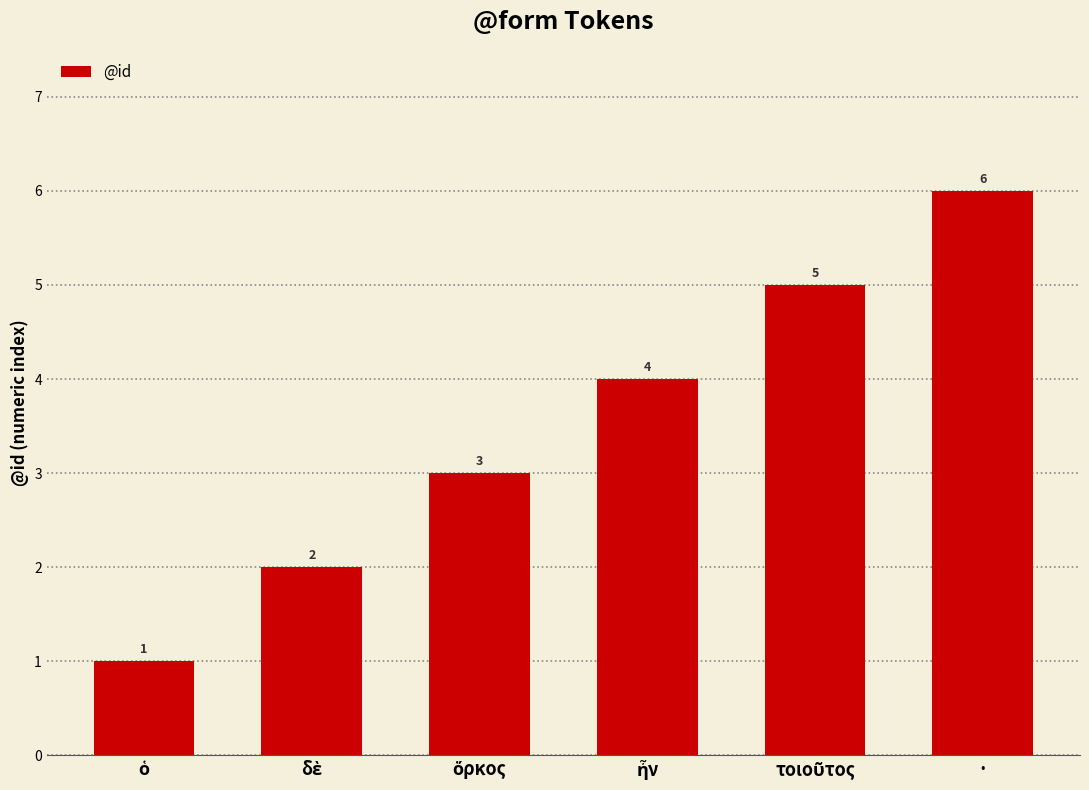

What is the difference between the second highest and second lowest values?

3